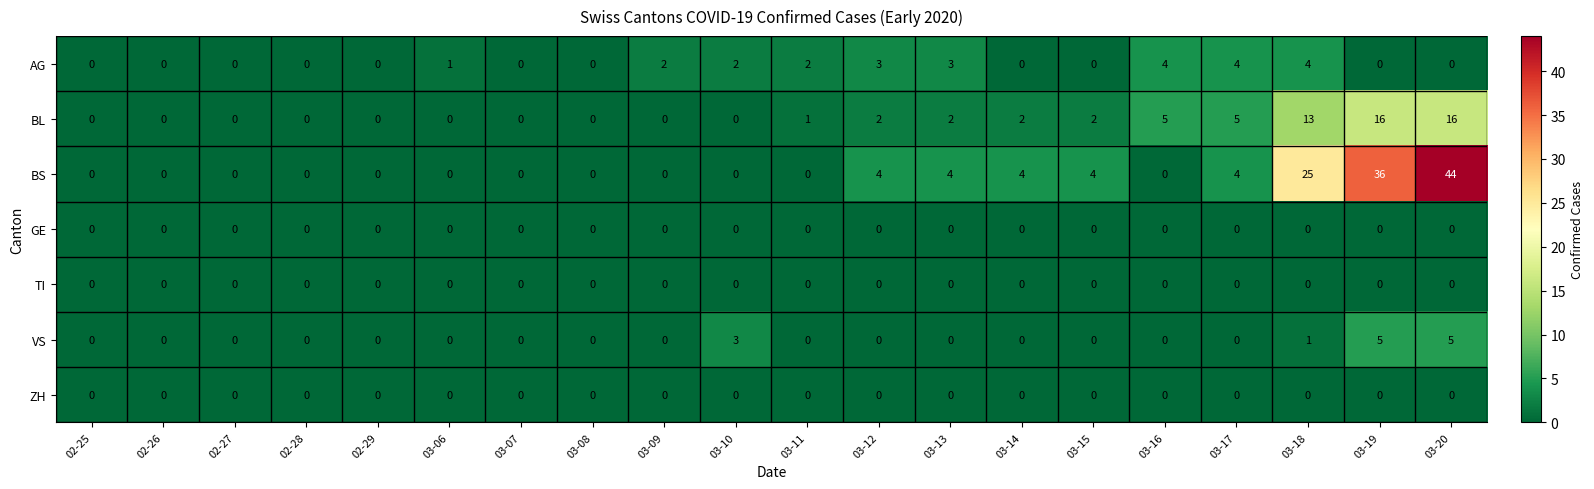

Count the AG values in the range 0 to 3.

17